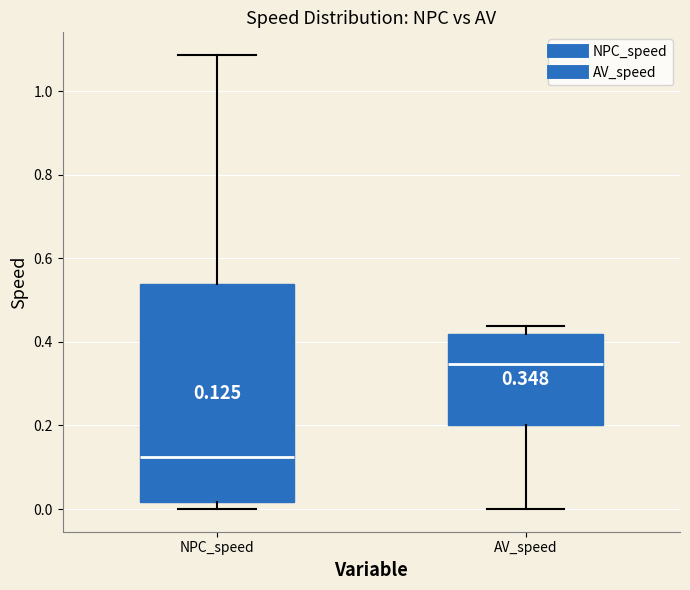

Comparing the boxes themselves (not the whiskers), which one is the tallest?

NPC_speed